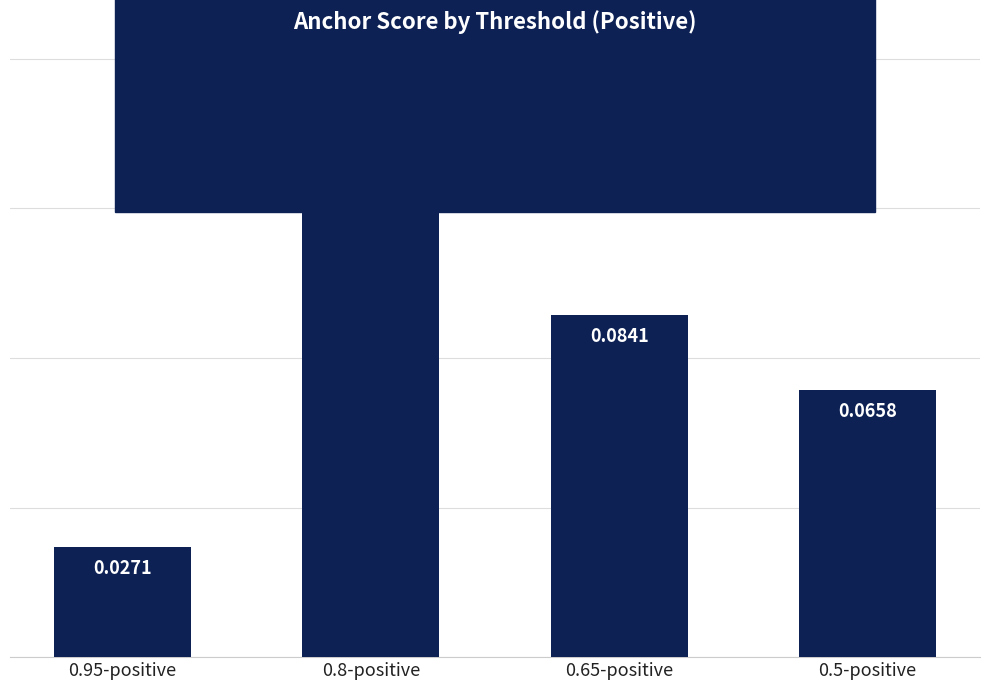

Does the chart contain stacked bars?

No